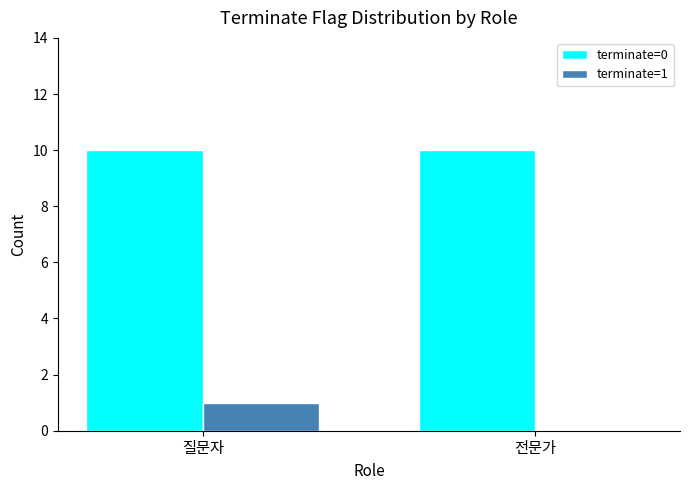

Reading right to left, transcribe all the data shown in this chart.

terminate=0: 10	10
terminate=1: 0	1